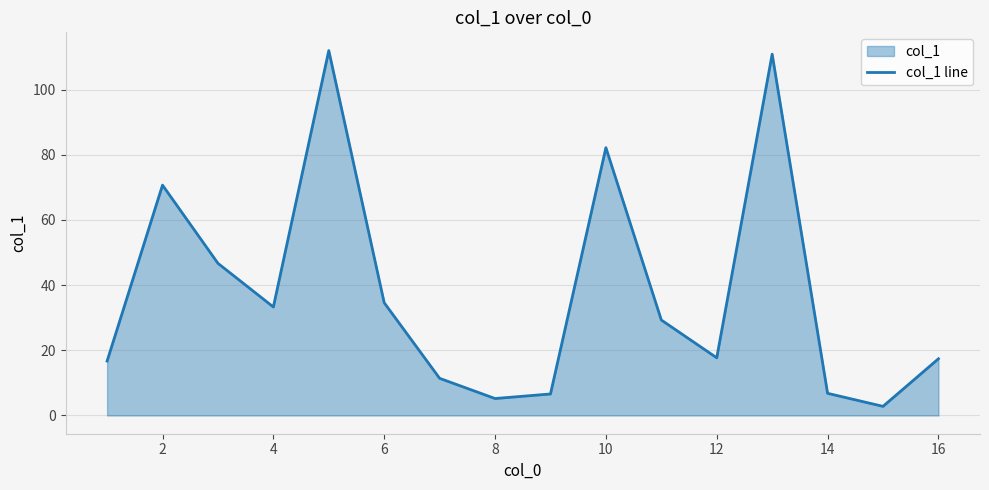

True or false: the data has more than 2 interior local peaks.

True